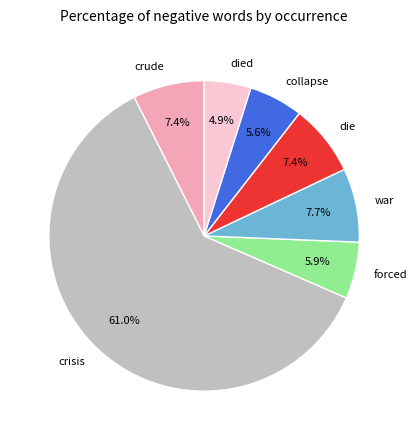

How many segments does this pie chart have?

7